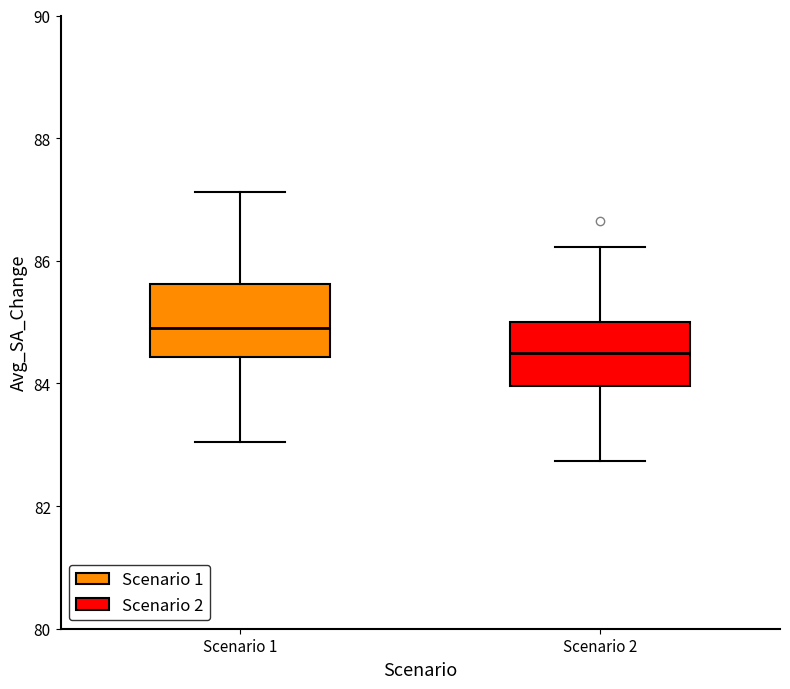

Reading left to right, read every box against the y-axis: the position of its median line, the range the box covers, and the ends of its whiskers. The values are not printed on the chart, so give them approximately, as read against the axis.

Scenario 1: median 85.0, box 84.4 to 85.6, whiskers 83.0 to 87.2
Scenario 2: median 84.6, box 84.0 to 85.0, whiskers 82.8 to 86.2